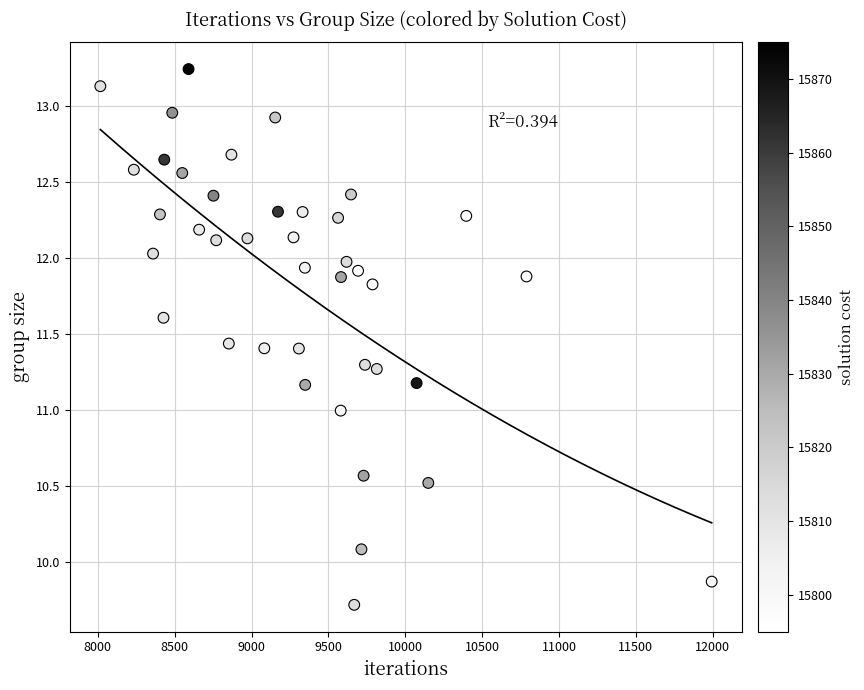

What is the range of X values (max minus min)?

3978.0